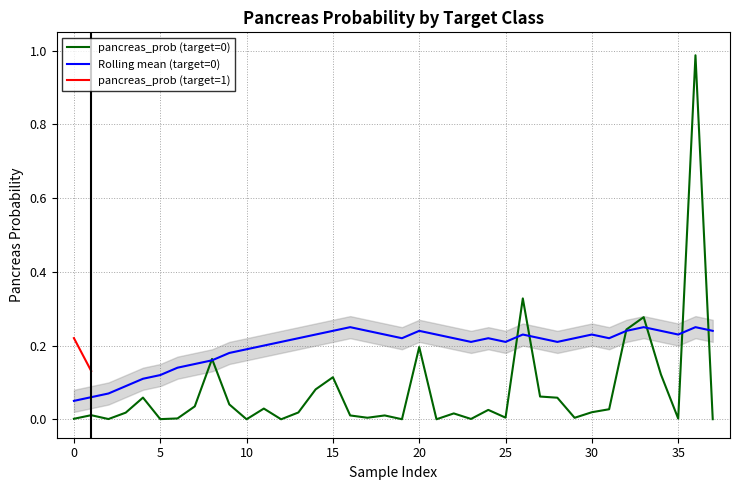

How many categories are shown in the chart?

38